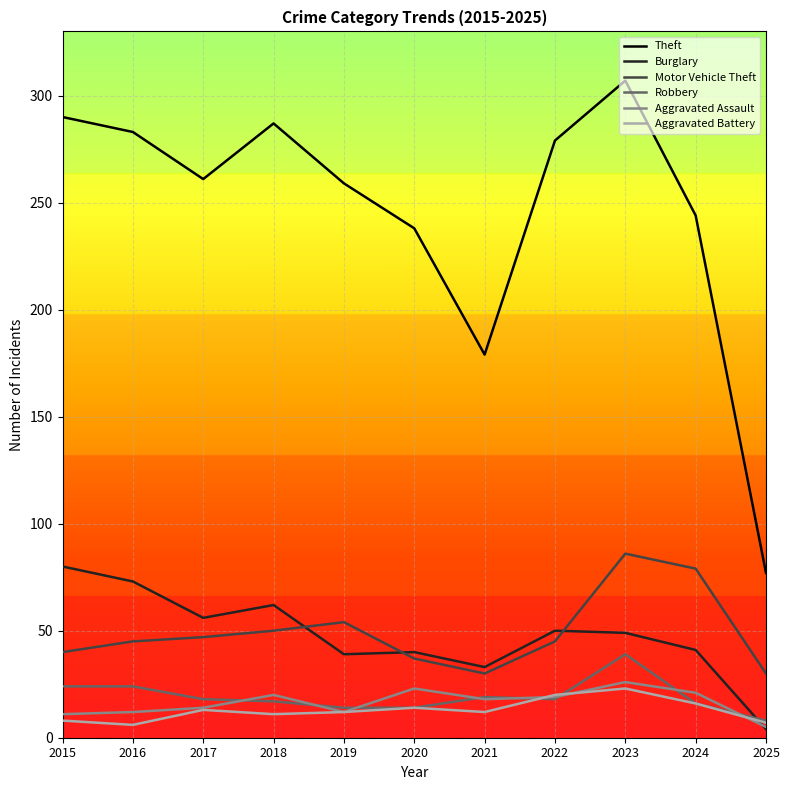

Which series has the largest range (max minus min)?

Theft